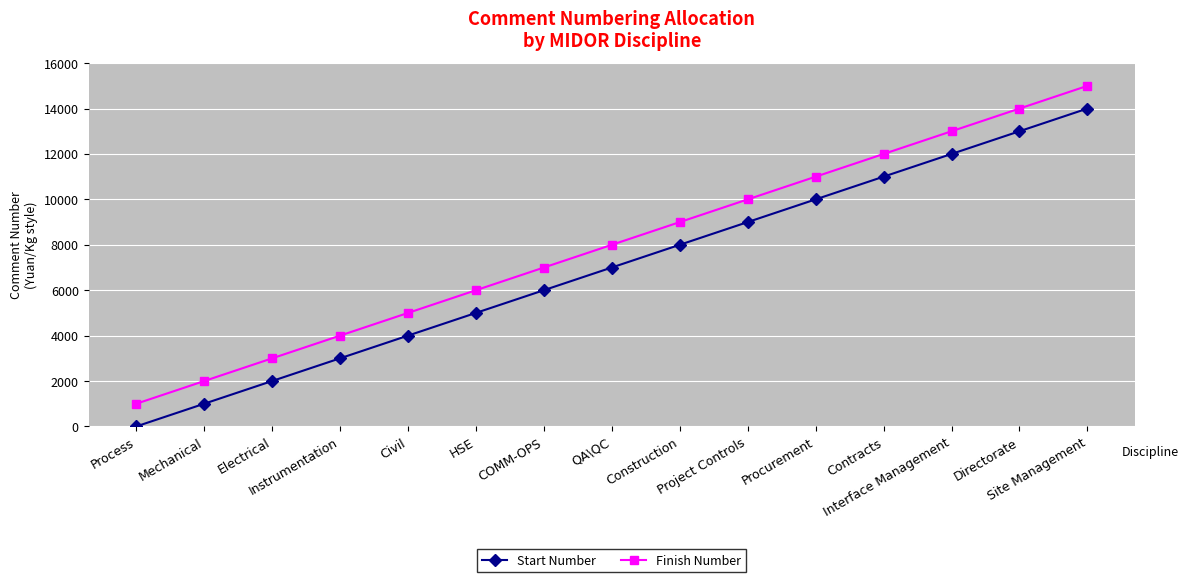

Count the number of categories in the chart.

15